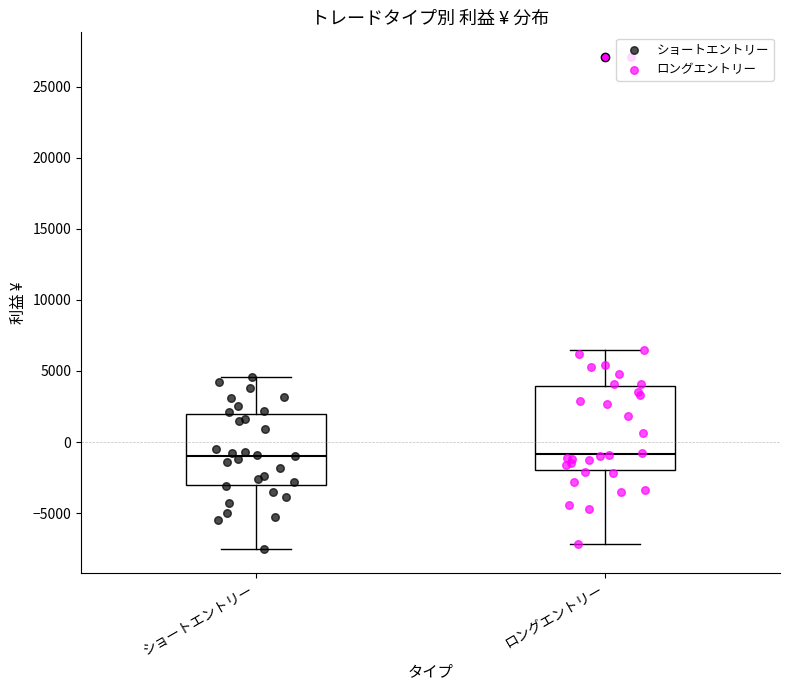

Reading left to right, read every box against the y-axis: the position of its median line, the range the box covers, and the ends of its whiskers. The values are not printed on the chart, so give them approximately, as read against the axis.

ショートエントリー: median -1000, box -3000 to 2000, whiskers -7500 to 4500
ロングエントリー: median -1000, box -2000 to 4000, whiskers -7000 to 6500